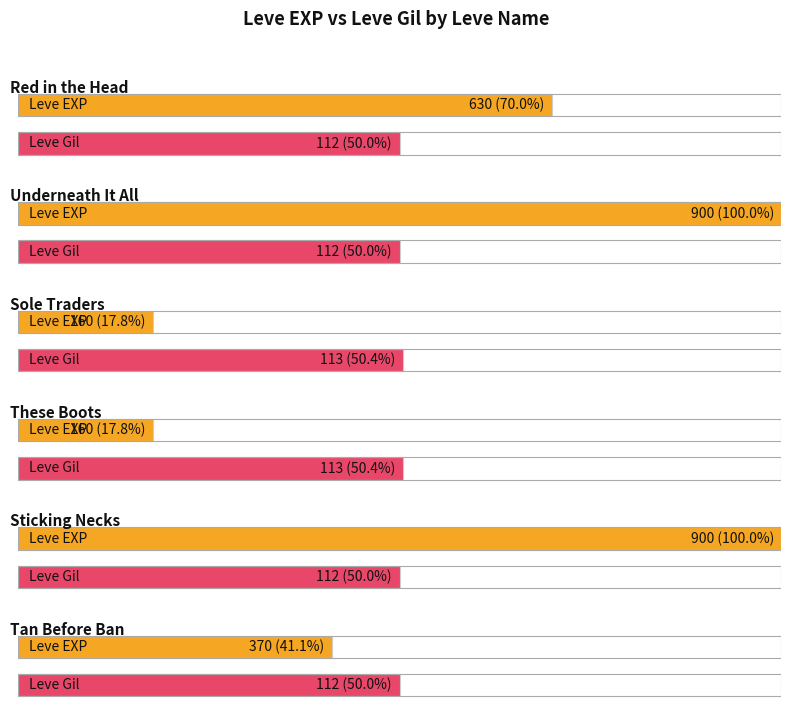

What is the difference between the Leve EXP values at These Boots and Tan Before Ban?

210